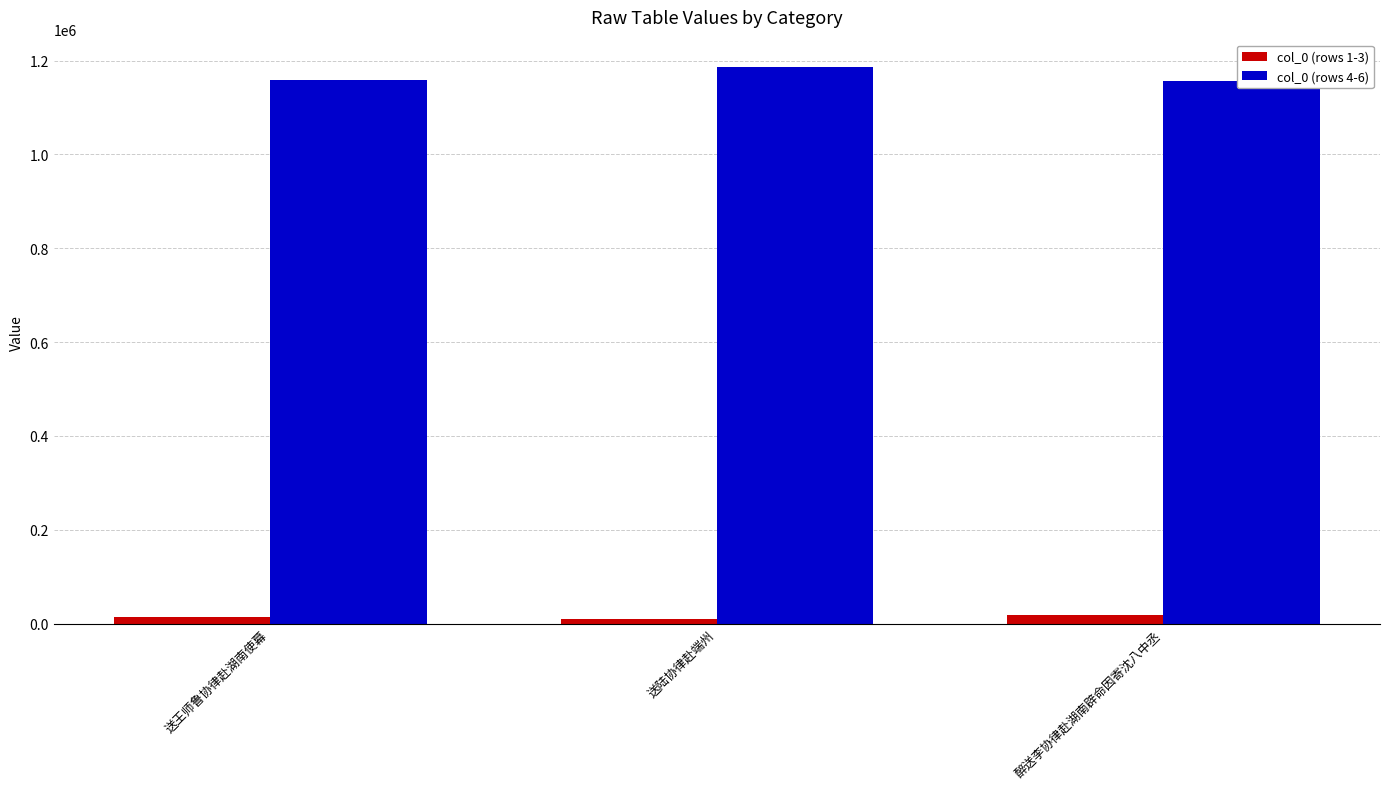

True or false: col_0 (rows 4-6) has a value of 1540930 at 送王师鲁协律赴湖南使幕.

False